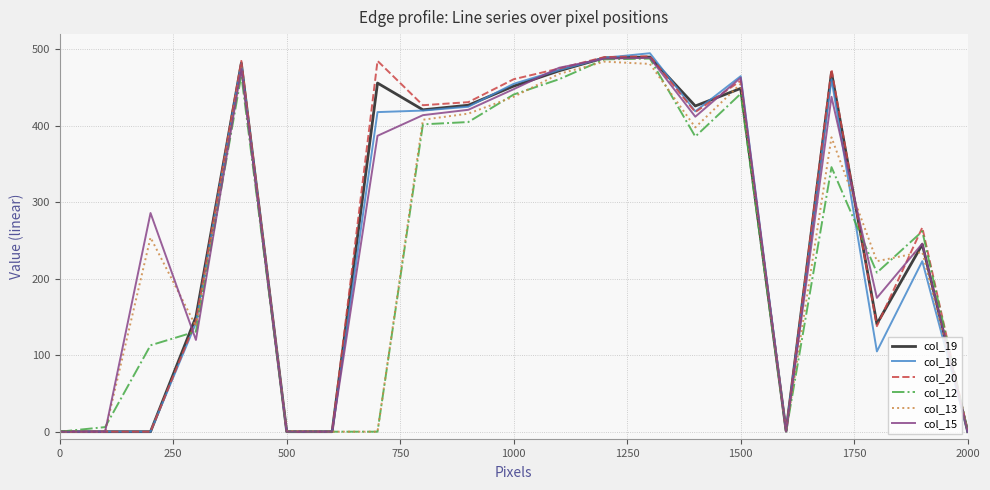

What are all the series names shown in the legend?

col_19, col_18, col_20, col_12, col_13, col_15